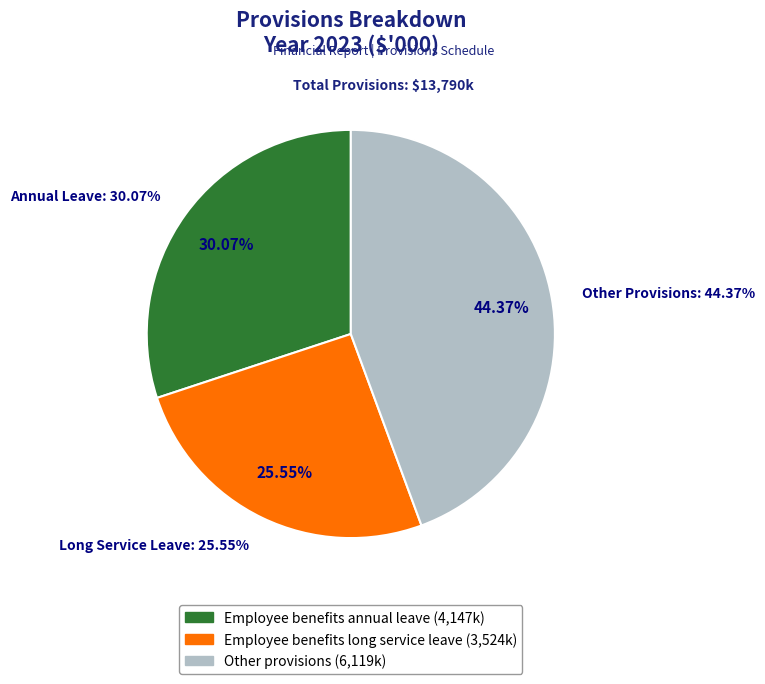

To the nearest percent, what is the average slice percentage?

33%